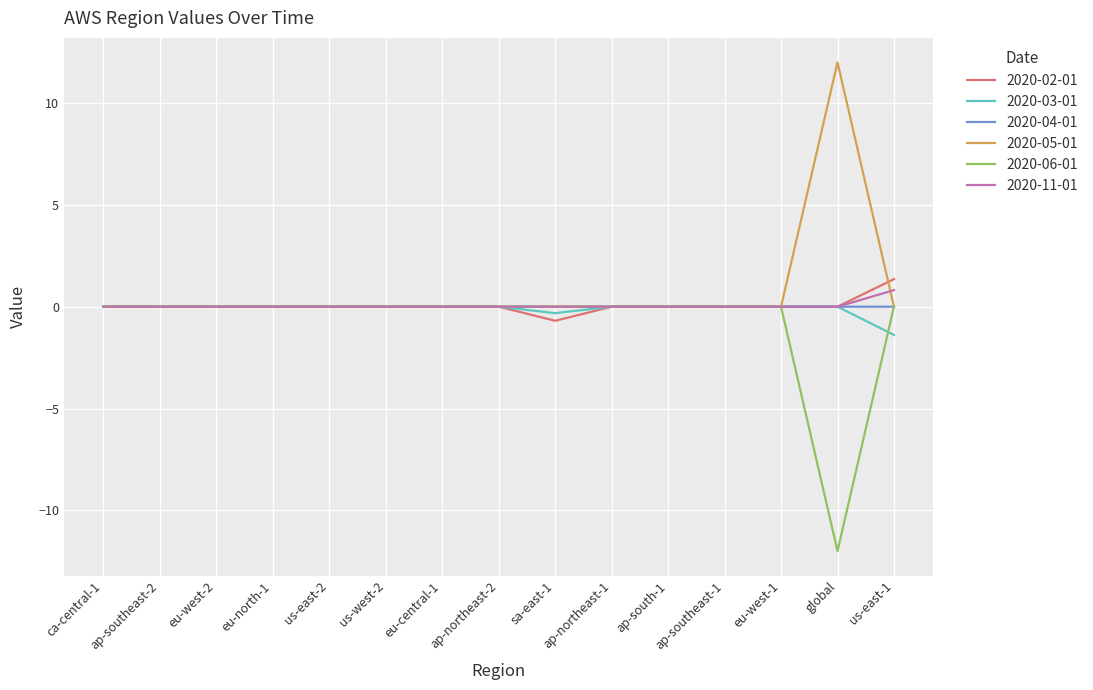

True or false: 2020-02-01 has more than 0 interior local peaks.

True